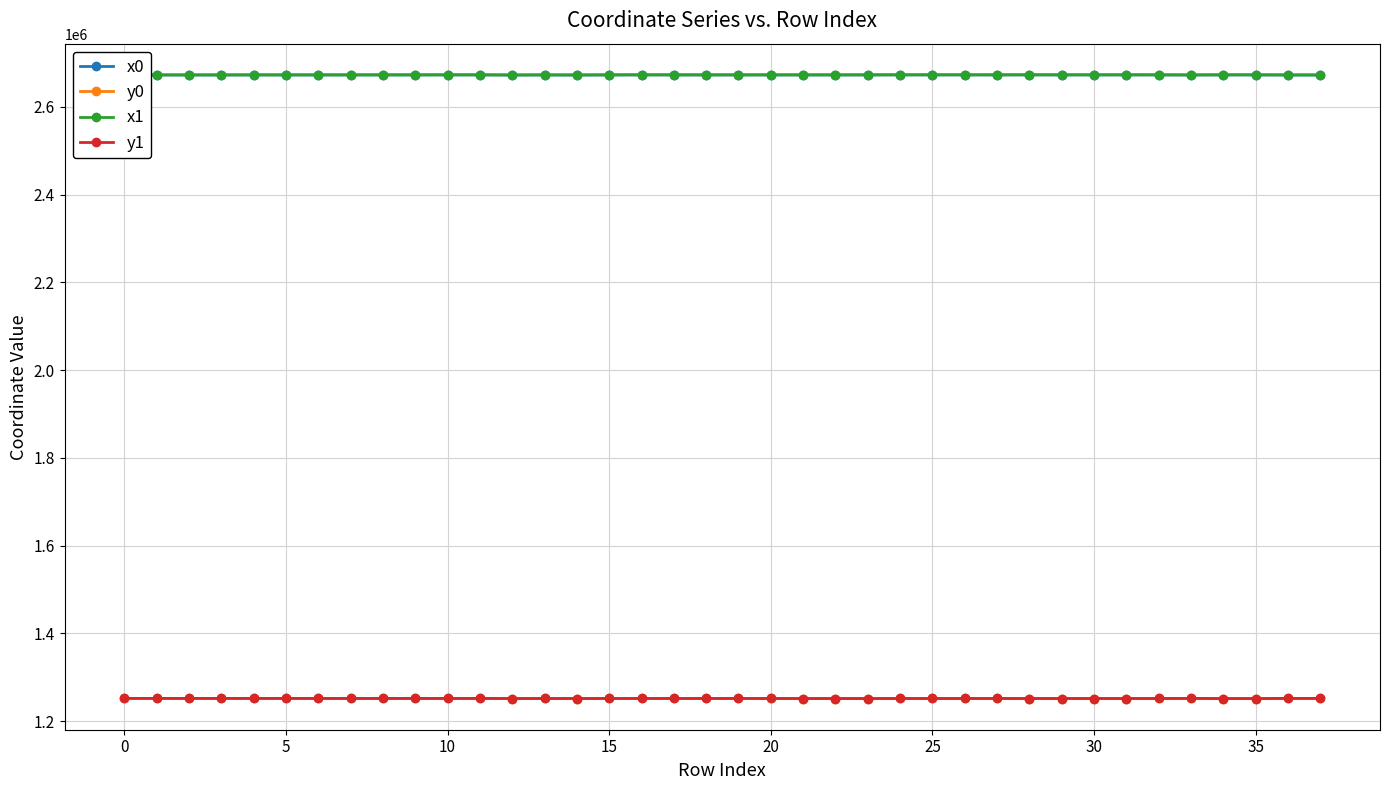

What is the value of the x0 point at the 6th from the left?

2672875.3